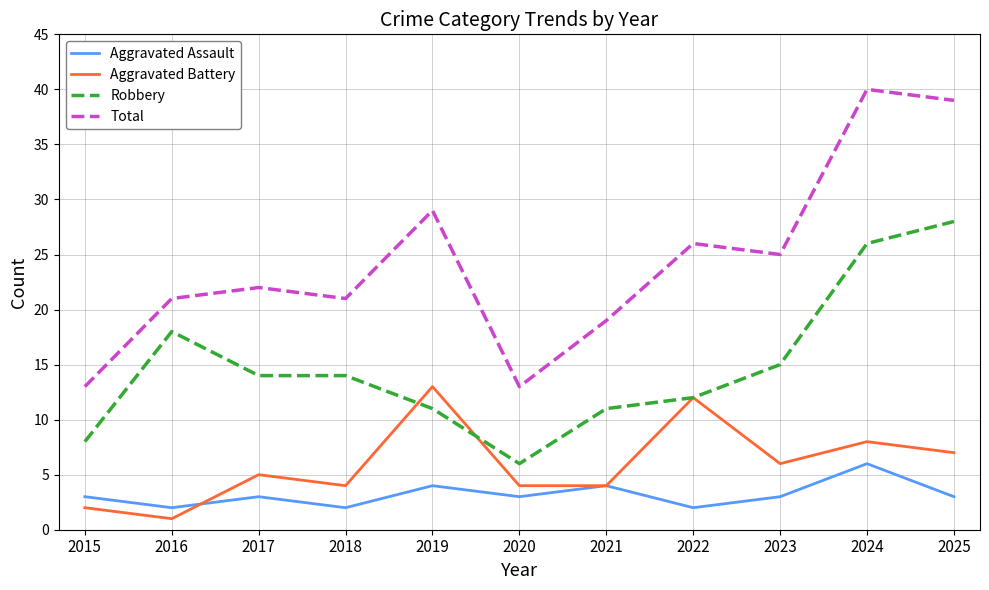

What is the total value across all series at 2022?

52